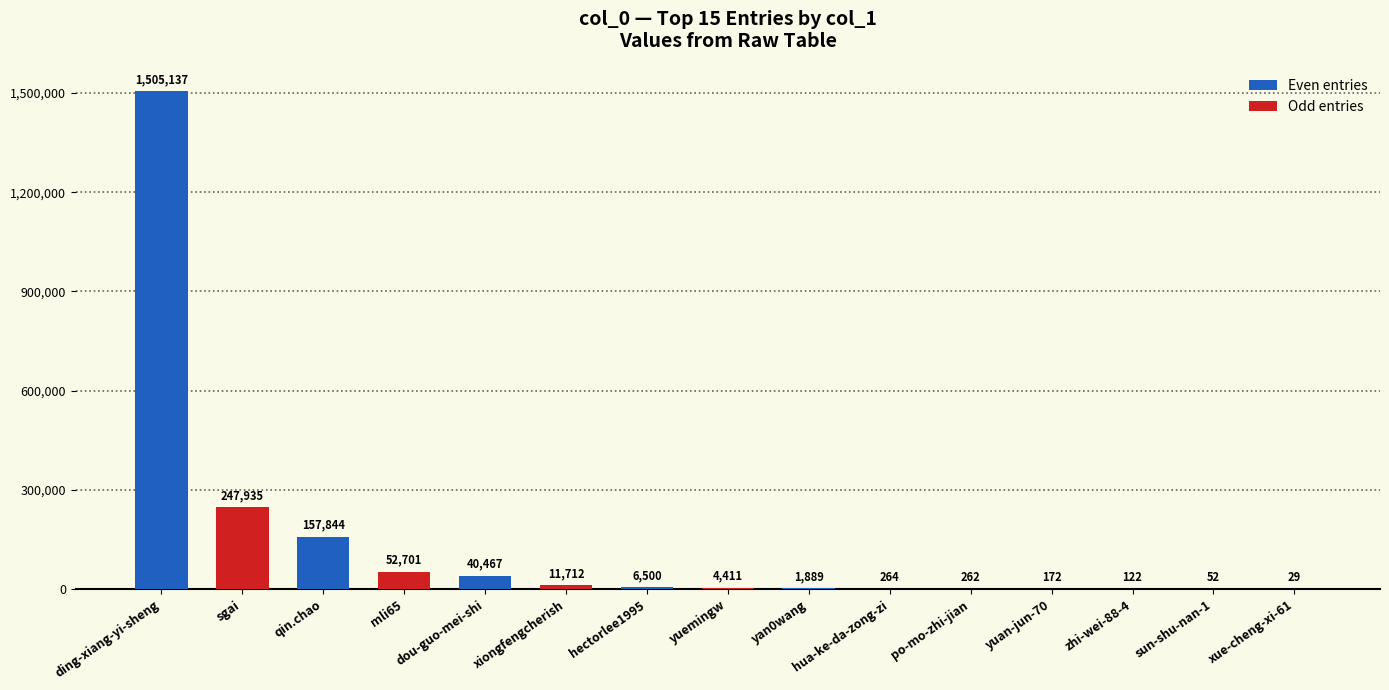

At which label does the data first exceed 262?

ding-xiang-yi-sheng